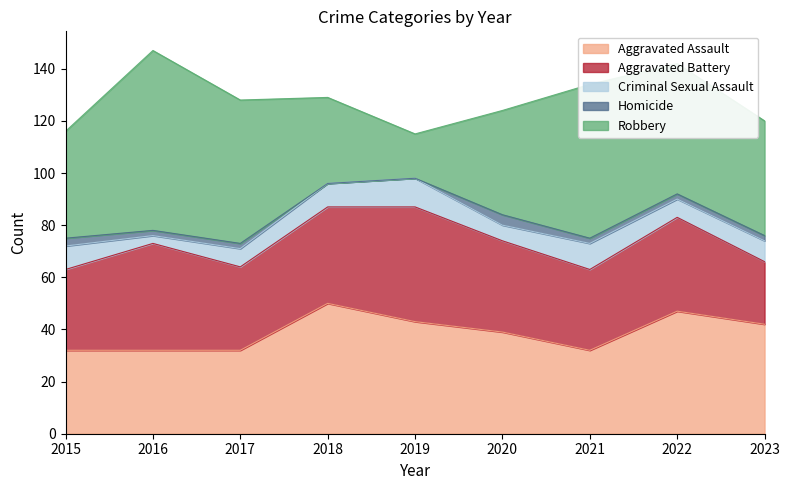

True or false: Homicide and Robbery cross at least once.

False